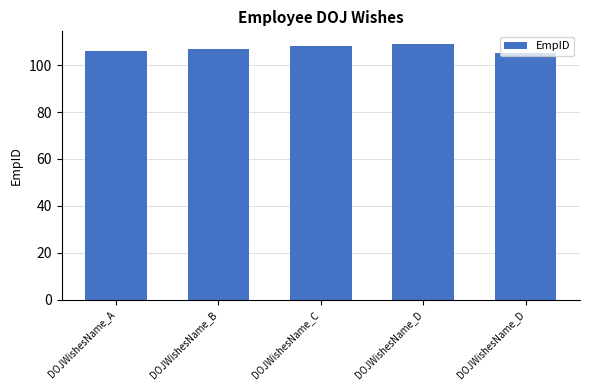

What is the value of the 2nd bar from the left?

107